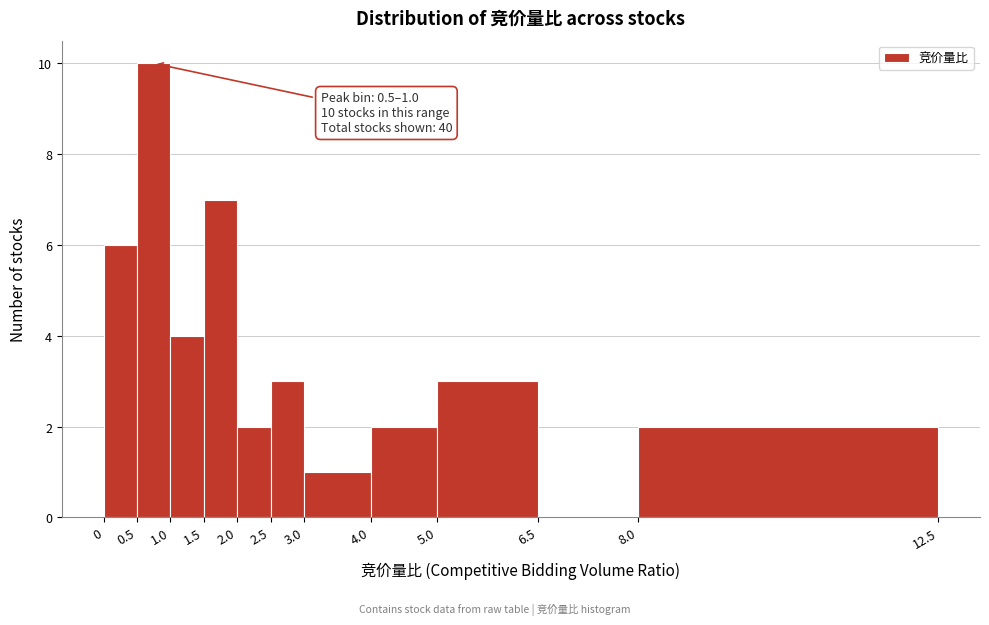

Over which range of the x-axis is the bar tallest?

0.5 to 1.0